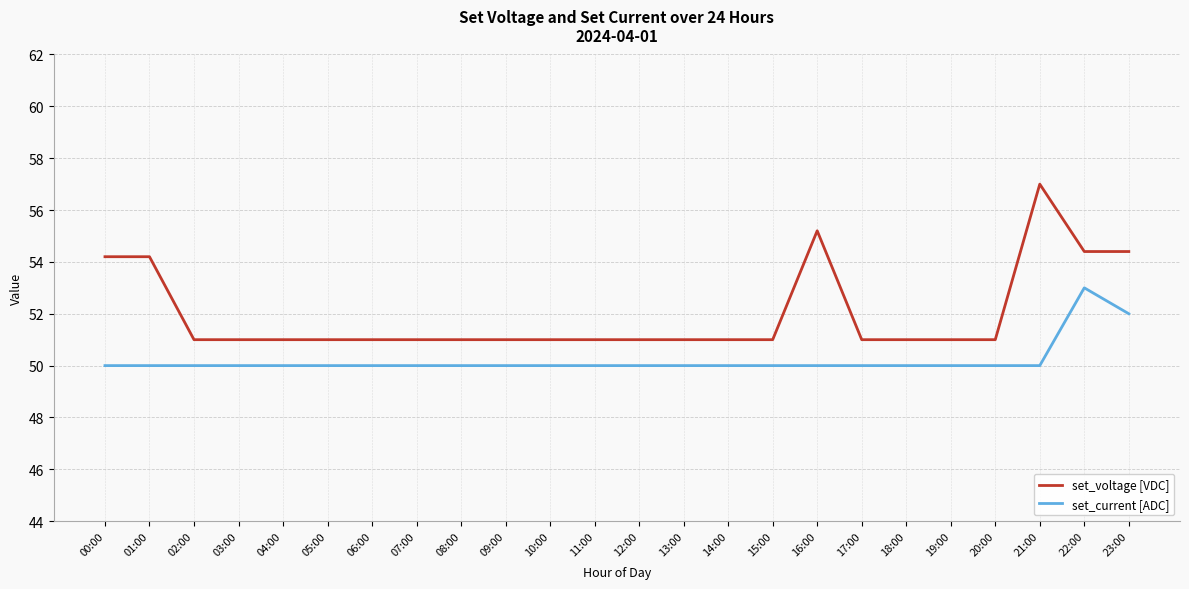

True or false: set_voltage [VDC] and set_current [ADC] intersect in this chart.

False